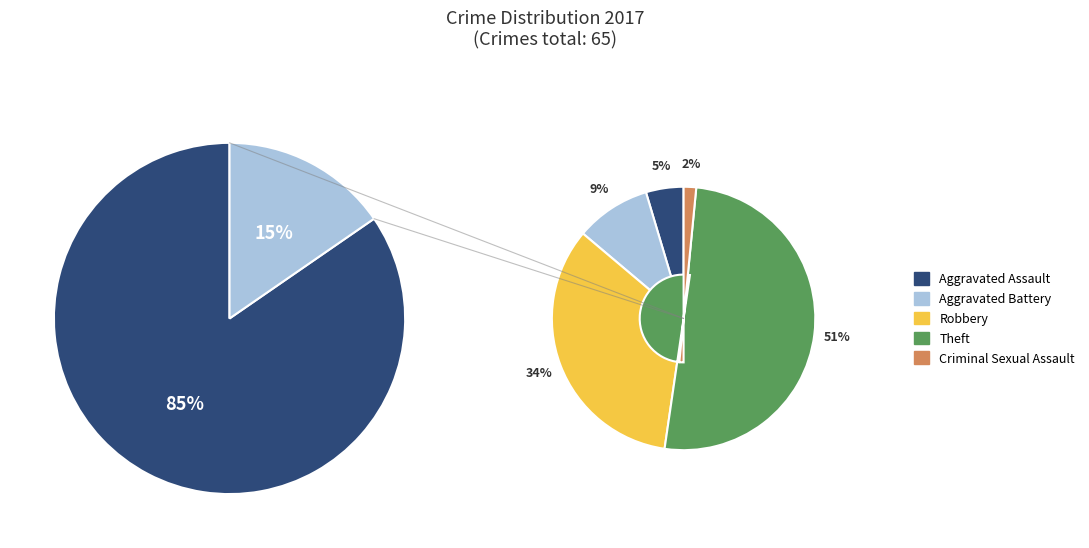

What percentage do Aggravated Battery and Criminal Sexual Assault together represent?

10.8%